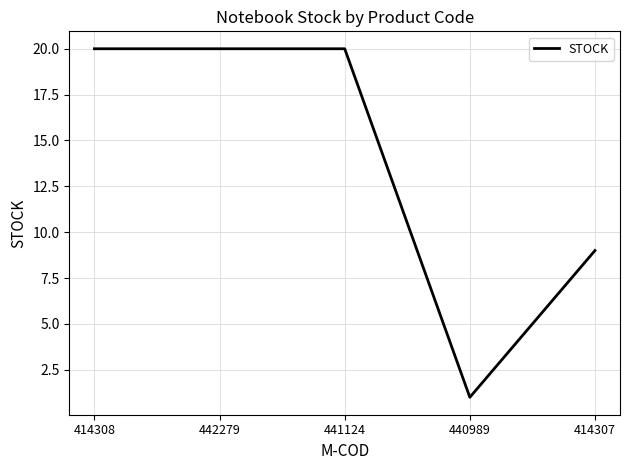

What is the change in value from 442279 to 414307?

-11